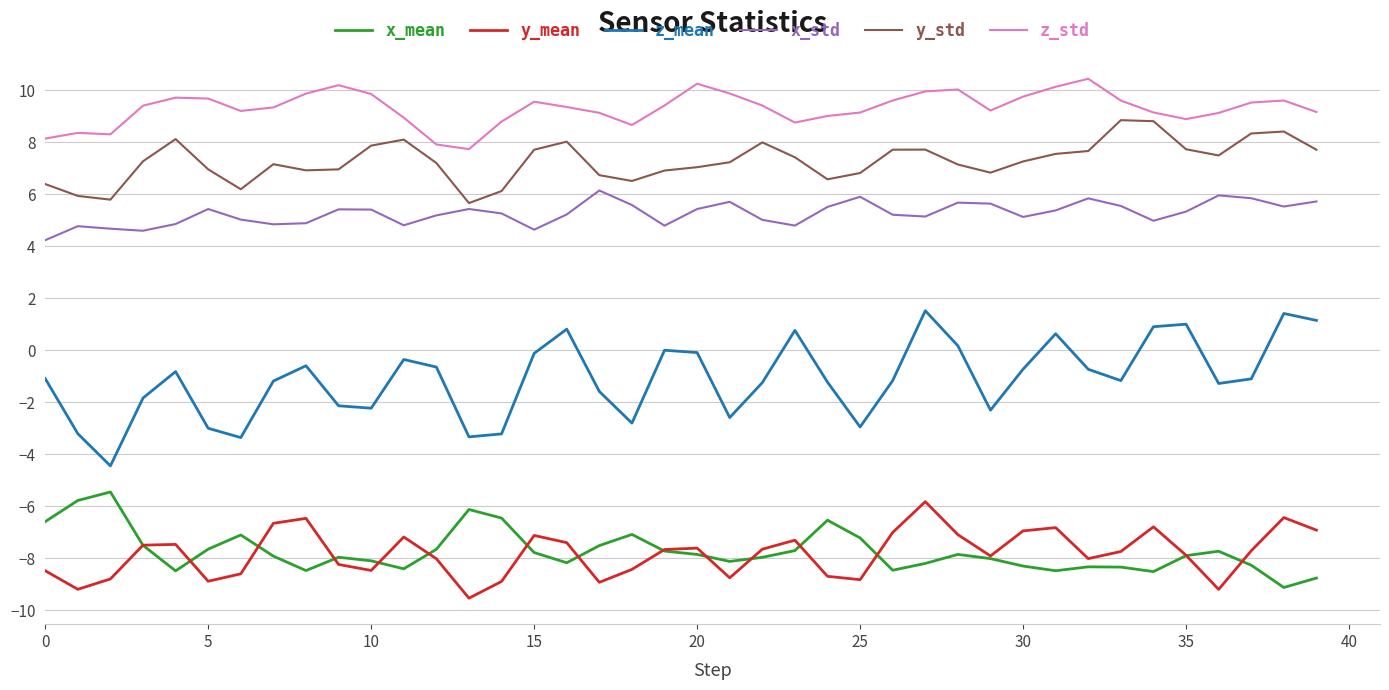

Which series has the widest spread of values?

z_mean